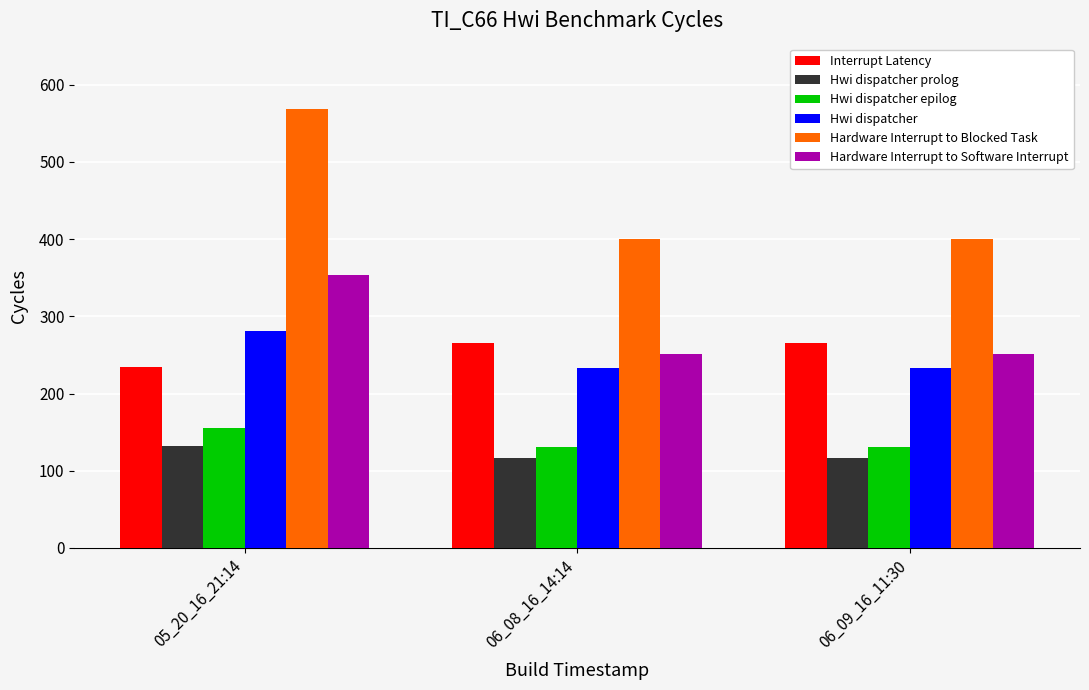

True or false: Interrupt Latency has a value of 265 at 06_08_16_14:14.

True